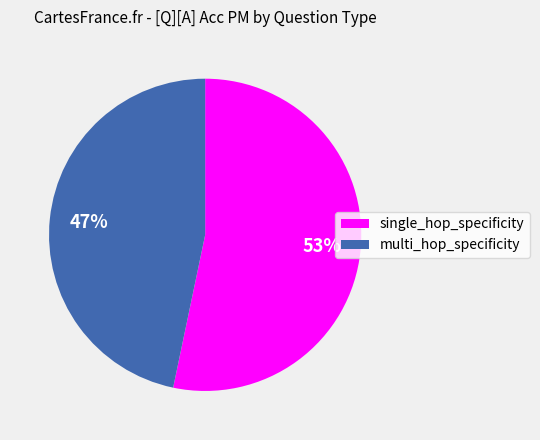

Count the number of slices in the pie.

2